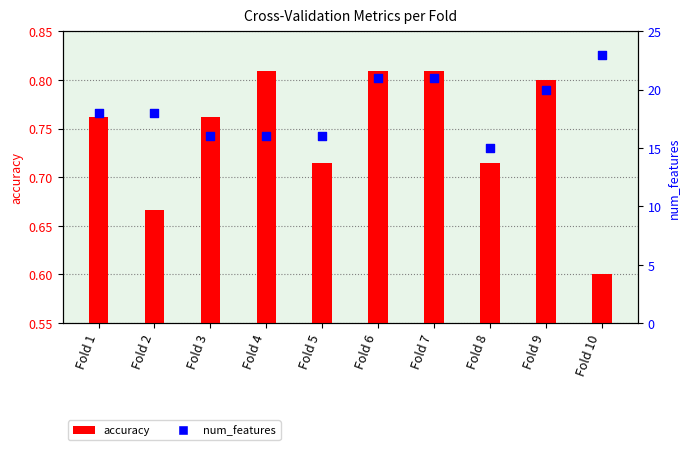

Is the value of num_features at Fold 9 greater than the value of accuracy at Fold 10?

Yes